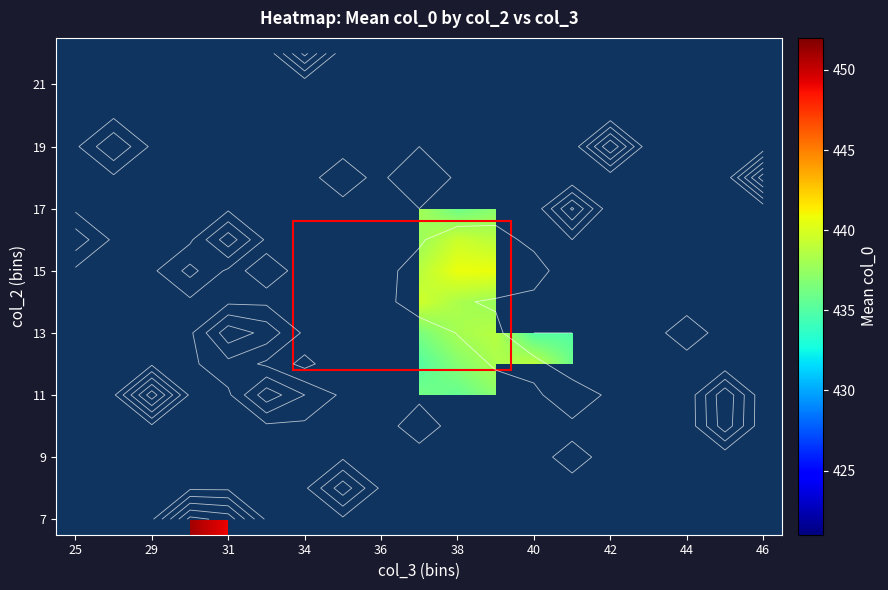

At which category does the chart reach its peak across all series?

29